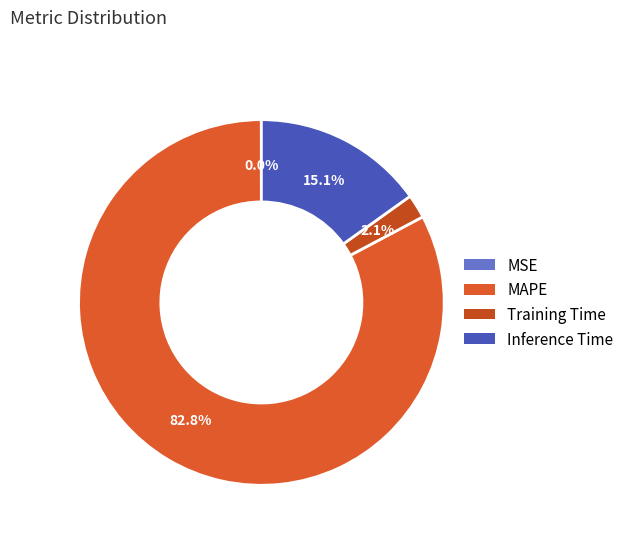

What is the largest slice in the pie chart?

MAPE